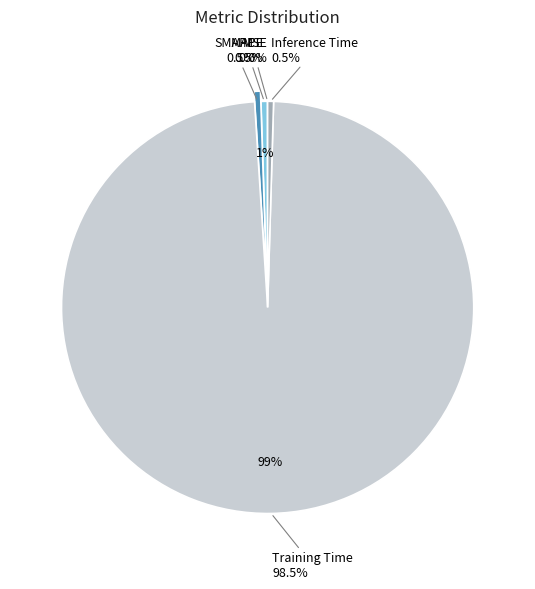

Is it true that Inference Time is 1% of the pie?

False